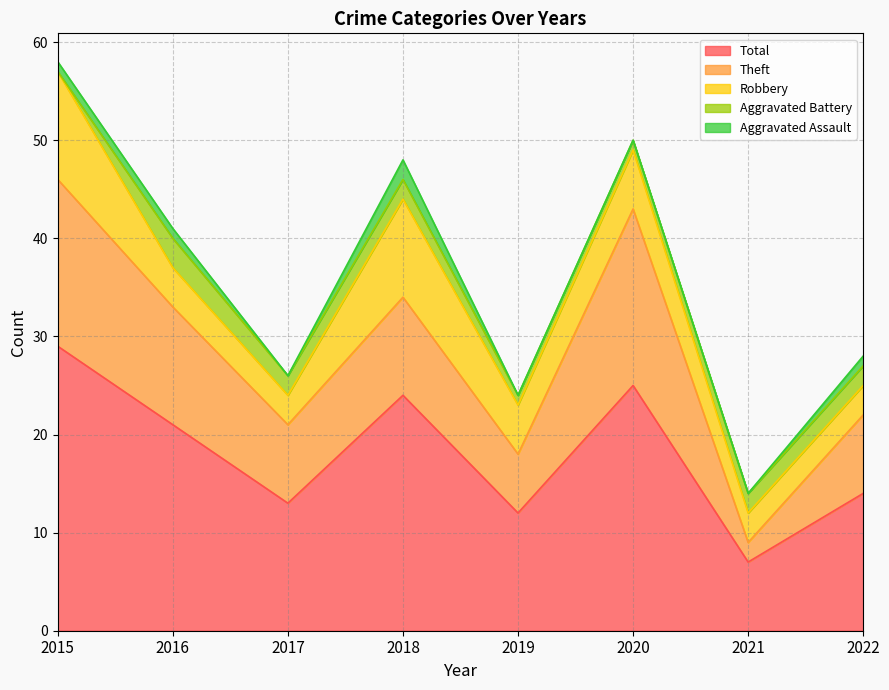

In Theft, how many points are lower than both neighbors (excluding endpoints)?

3